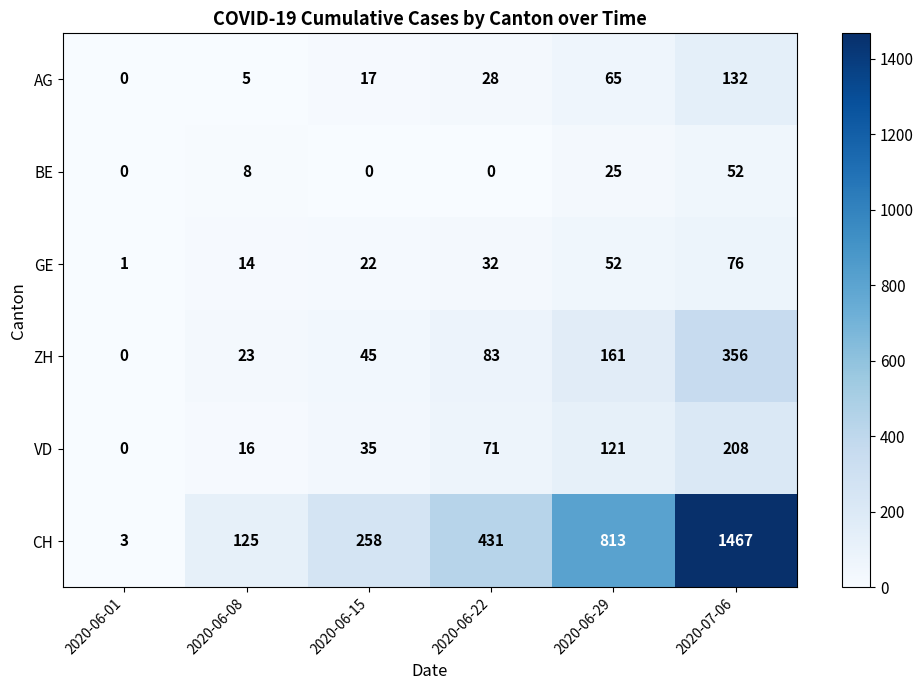

What is the sum of all CH values?

3097